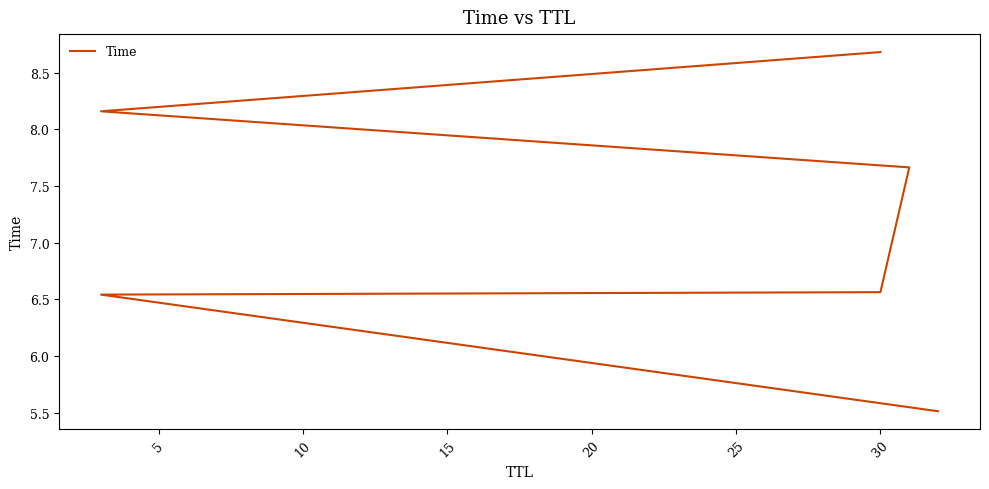

True or false: the data has more than 1 interior local peaks.

False